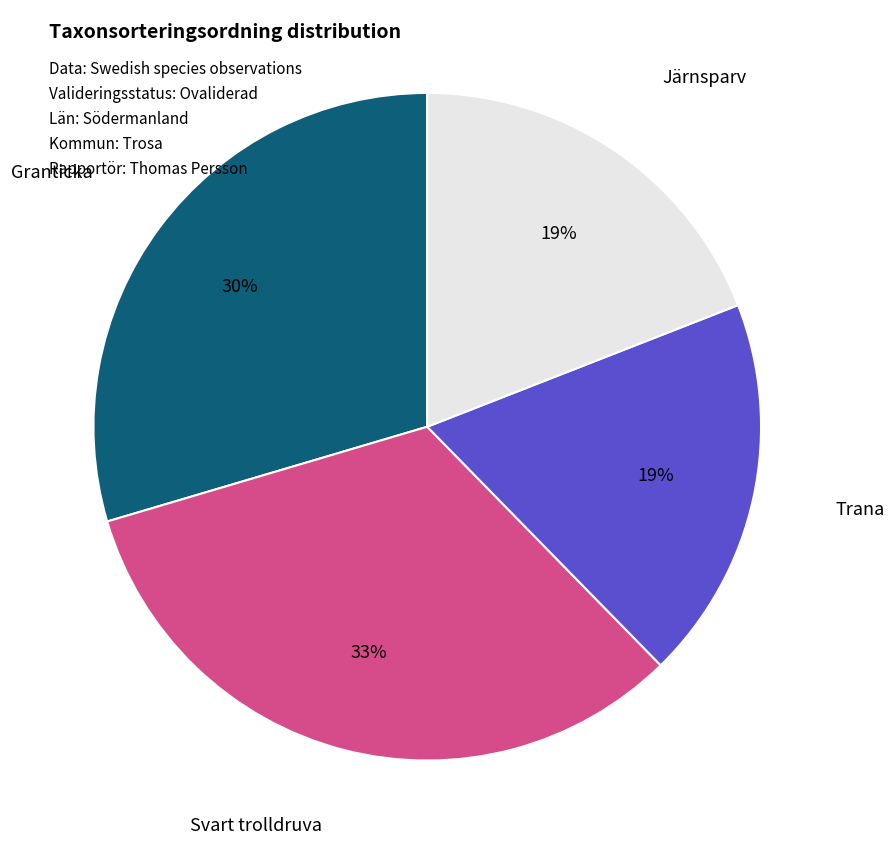

To the nearest percent, what is the difference between the largest and smallest slice percentages?

14%